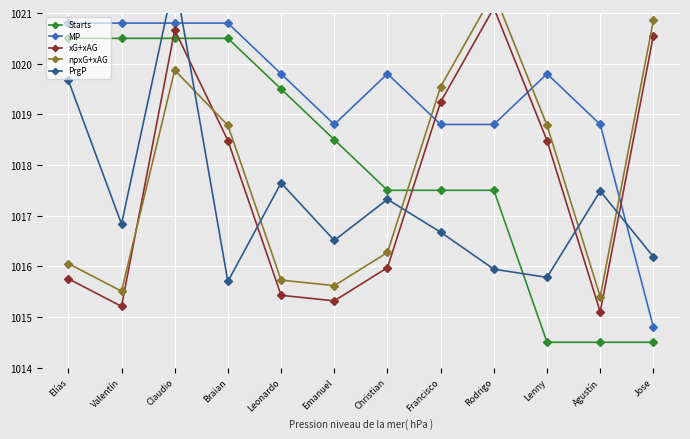

How many intersections are there between Starts and npxG+xAG?

1